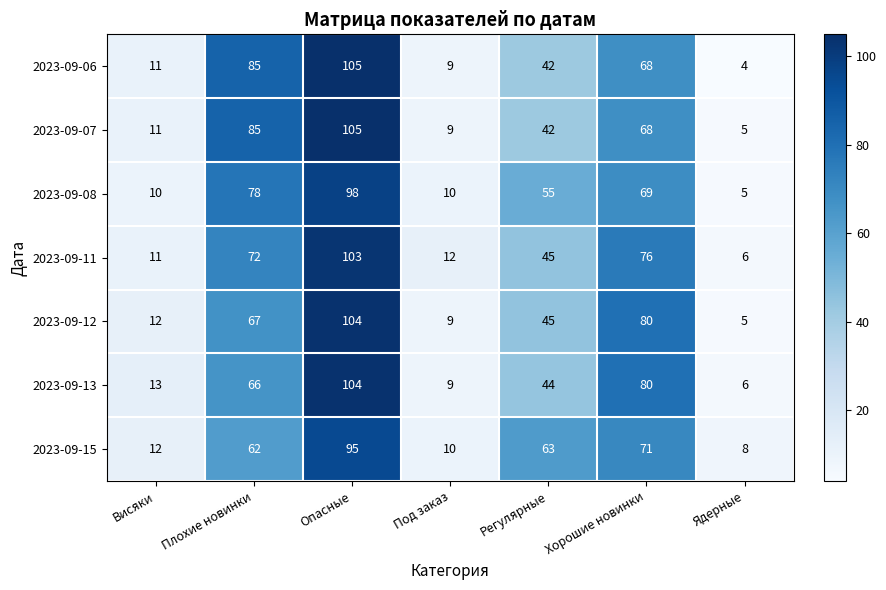

What is the difference between the second highest and second lowest values in the 2023-09-13 series?

71